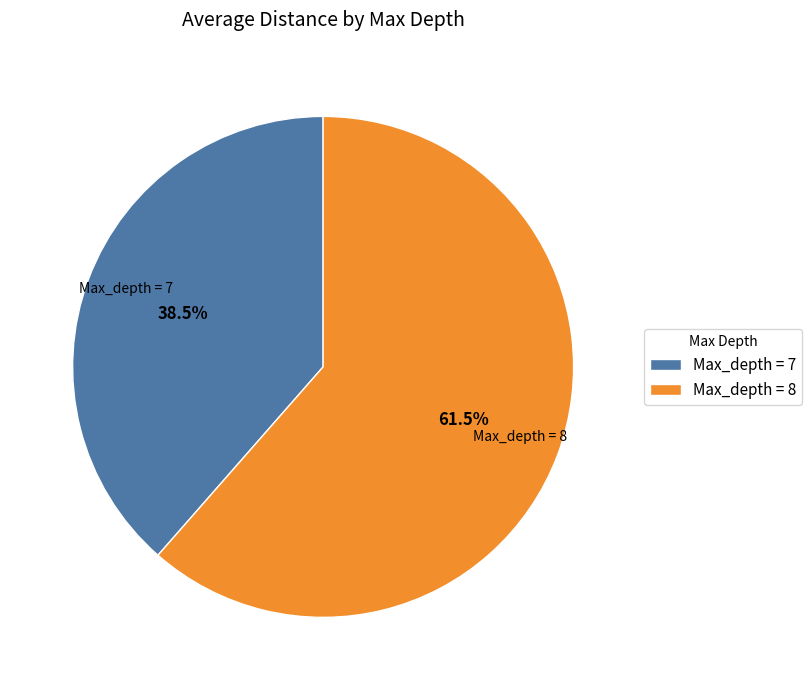

Is Max_depth = 8 the majority of the pie?

Yes